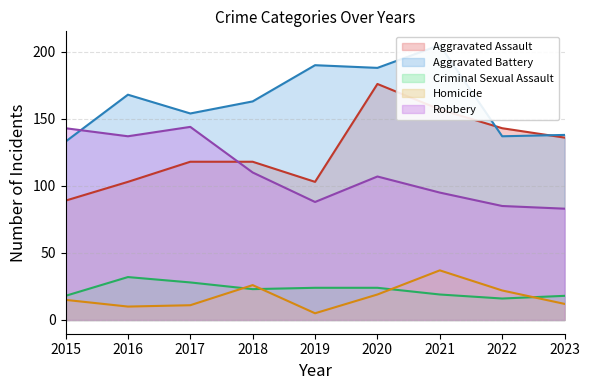

What is the difference between the maximum and second lowest values in the Homicide series?

27